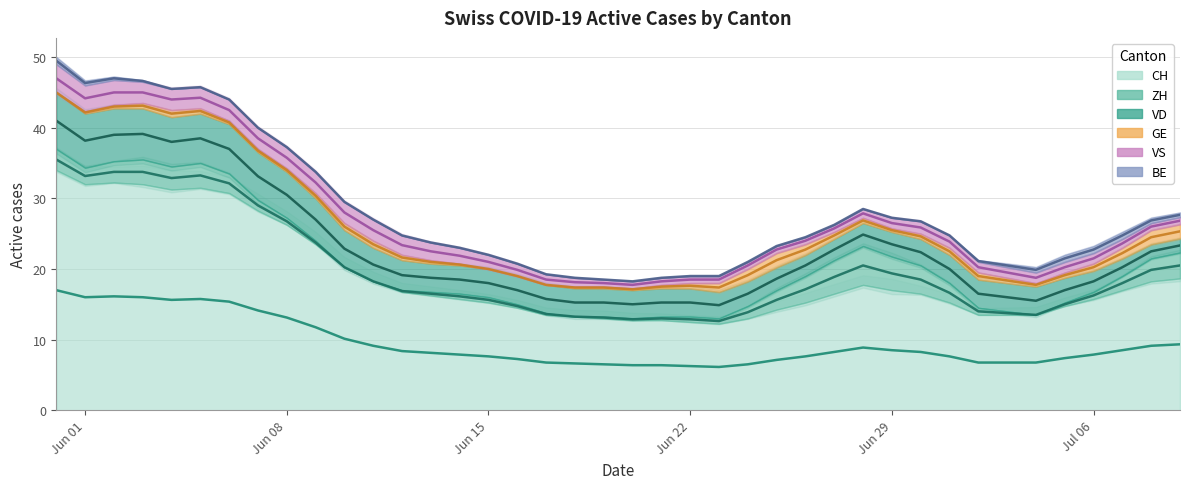

Which series has the largest range (max minus min)?

CH